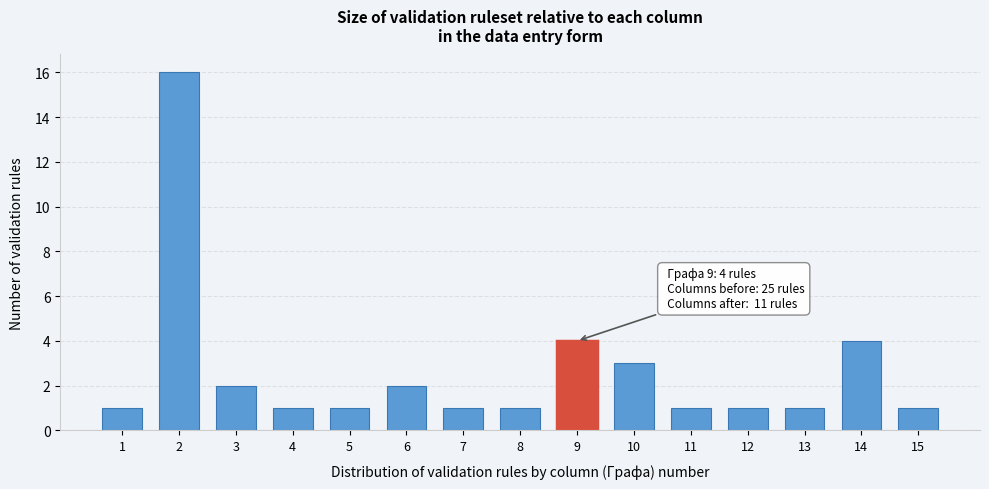

Reading right to left, transcribe all the data shown in this chart.

15=1	14=4	13=1	12=1	11=1	10=3	9=4	8=1	7=1	6=2	5=1	4=1	3=2	2=16	1=1